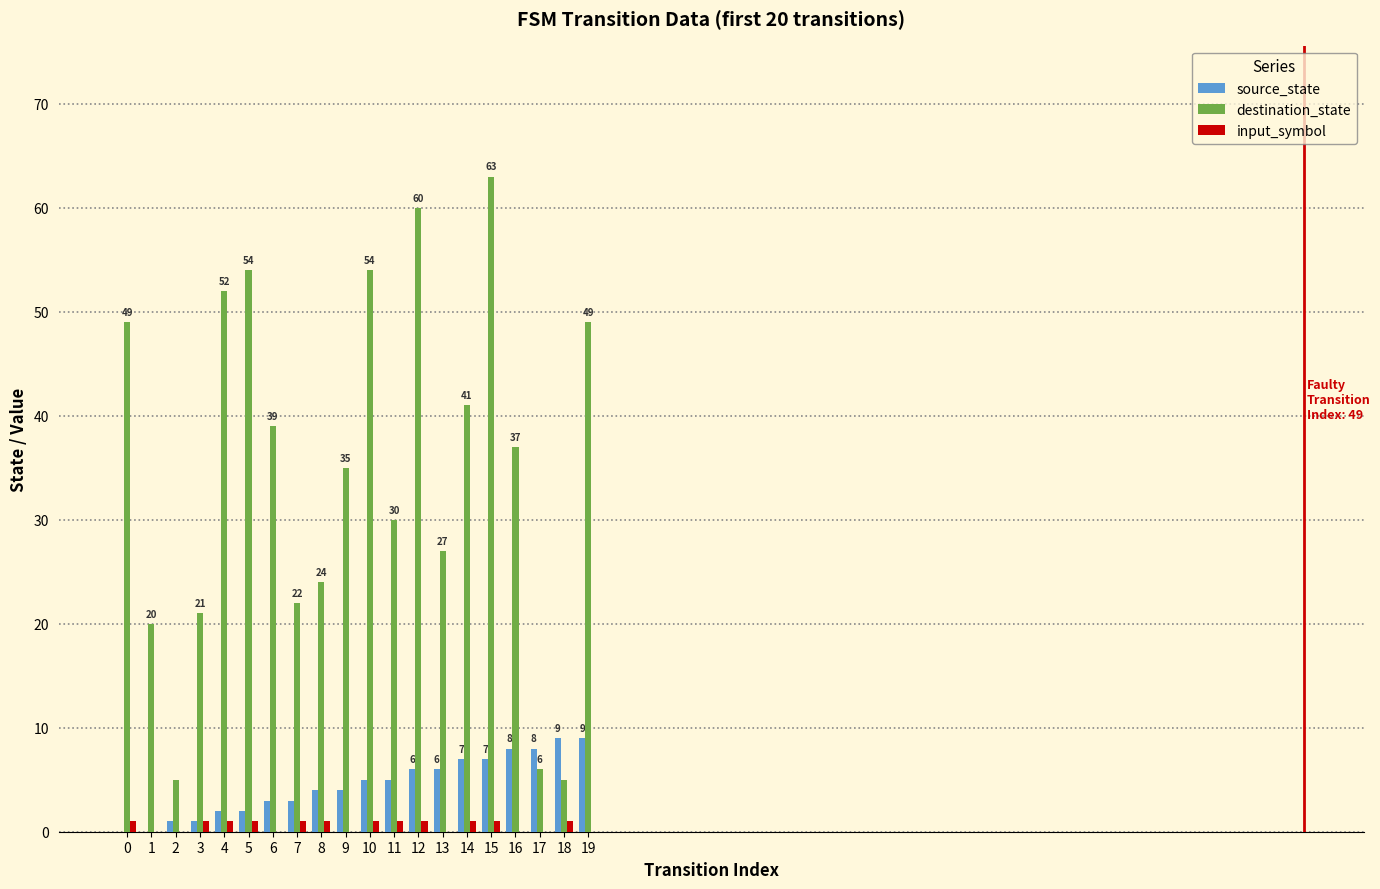

The value of destination_state at 15 is 63. True or false?

True